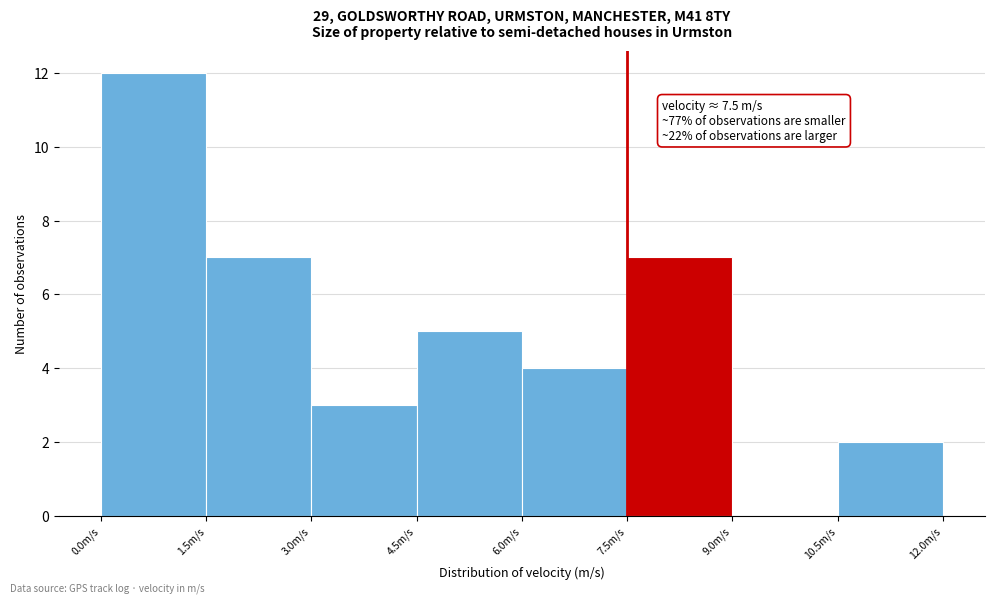

Over which range of the x-axis is the bar tallest?

0.0 to 1.5